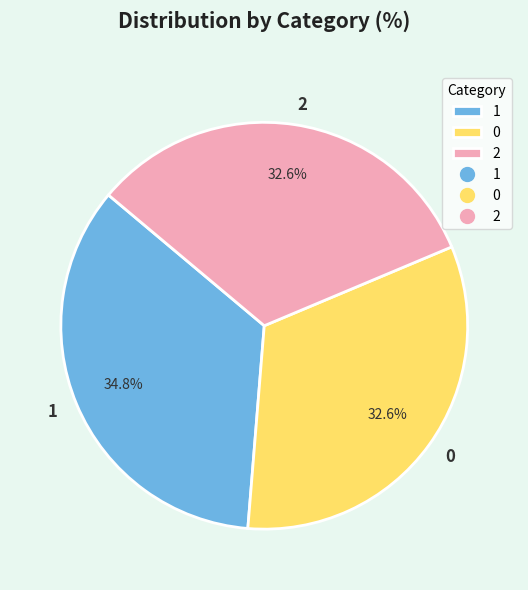

To the nearest percent, what portion does 1 represent?

35%